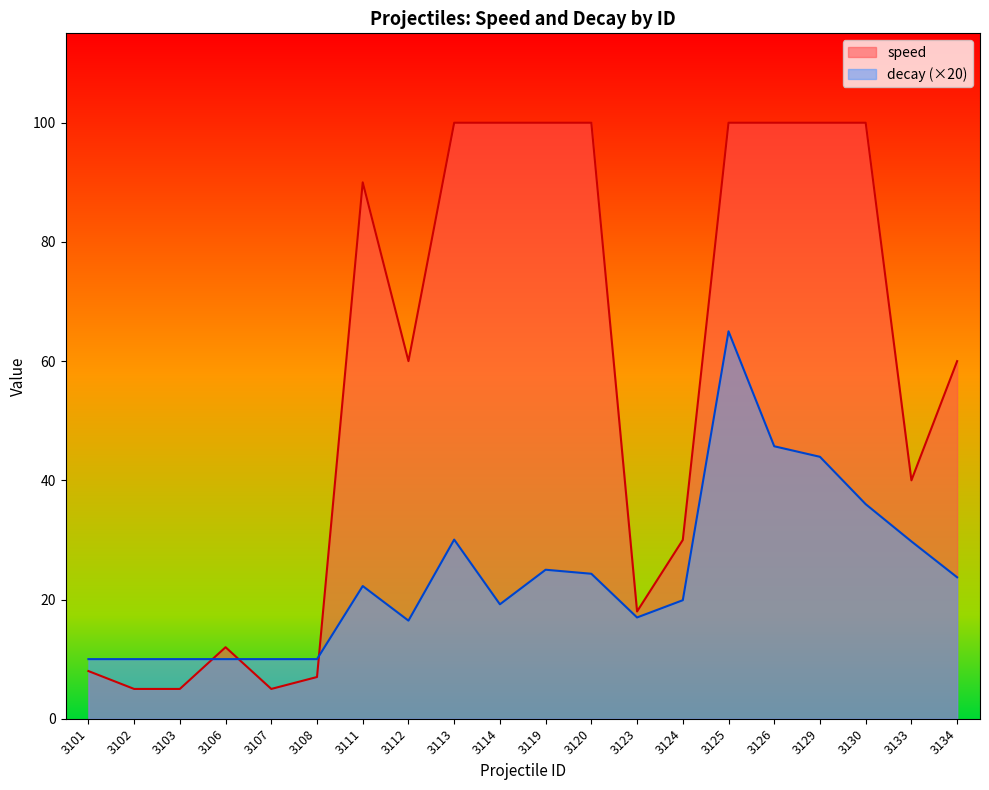

Read the speed value at 3123.

18.0